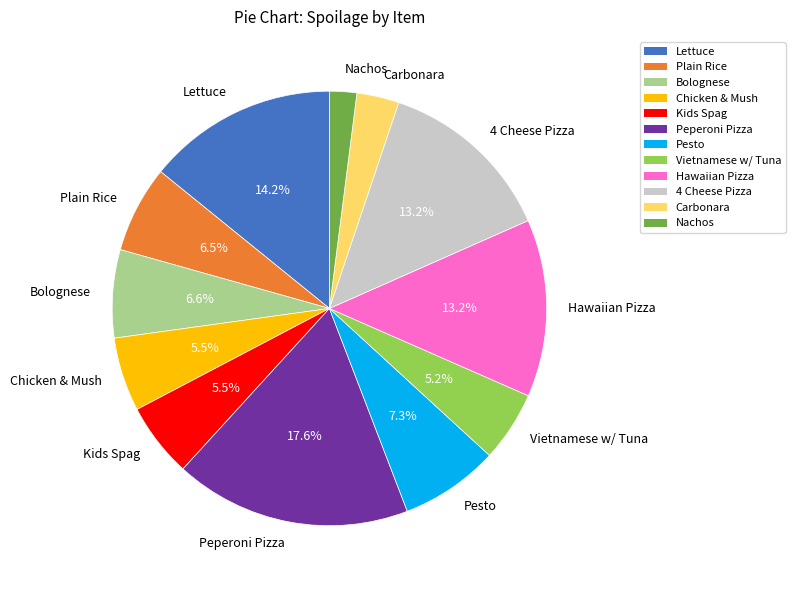

Which slice is the smallest?

Nachos